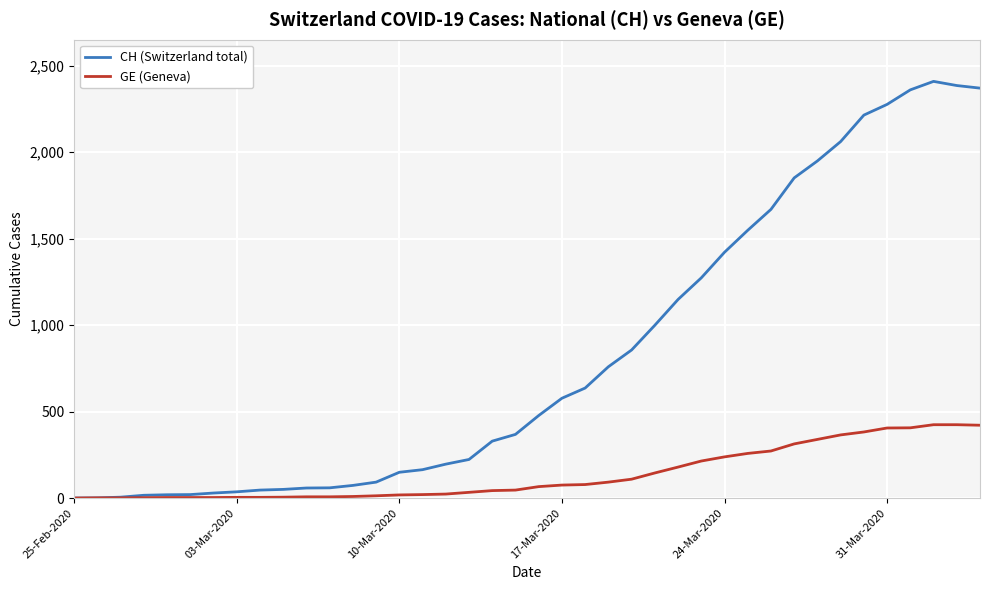

What is the maximum value for GE (Geneva)?

424